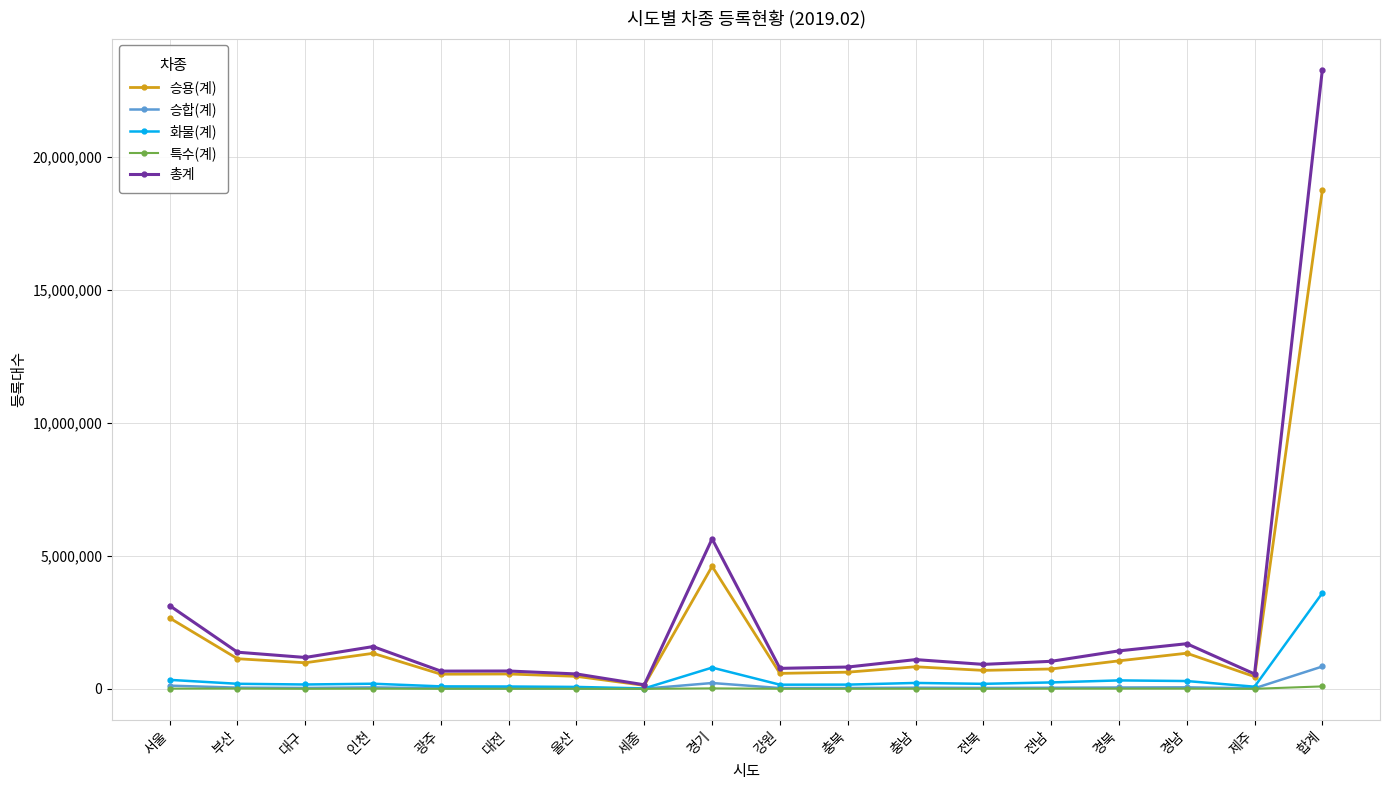

What is the label of the 13th point from the left?

전북